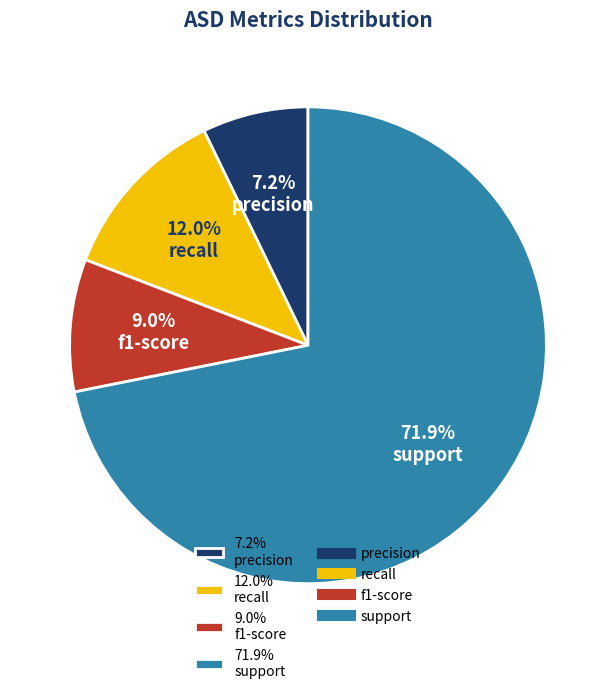

What is the majority slice?

71.9% support